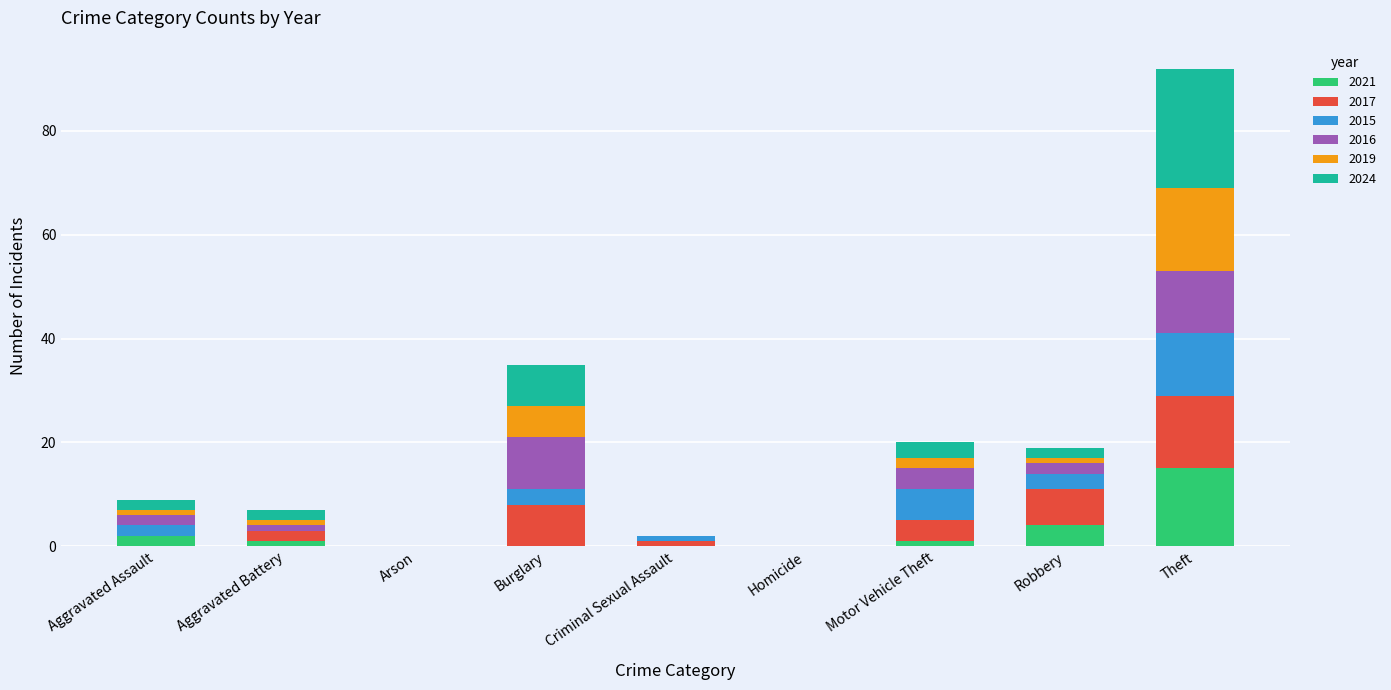

What is the sum of all 2021 values?

23